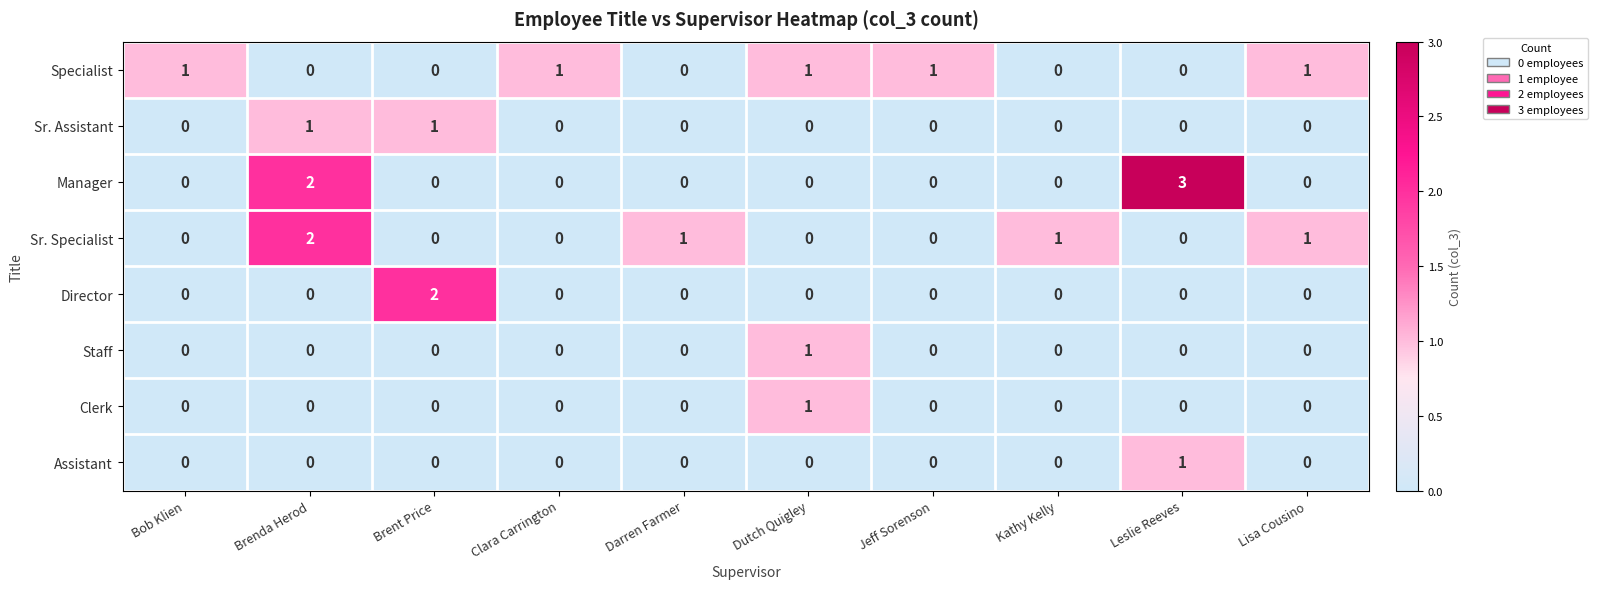

Count the number of categories in the chart.

10